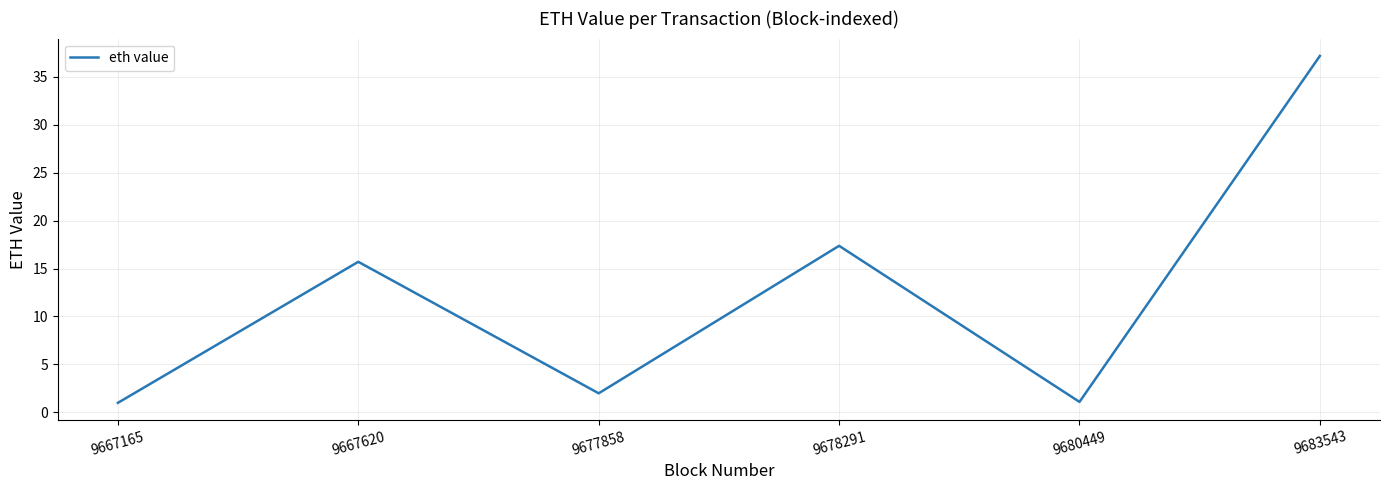

The chart shows a value of 37.2 at 9683543. True or false?

True